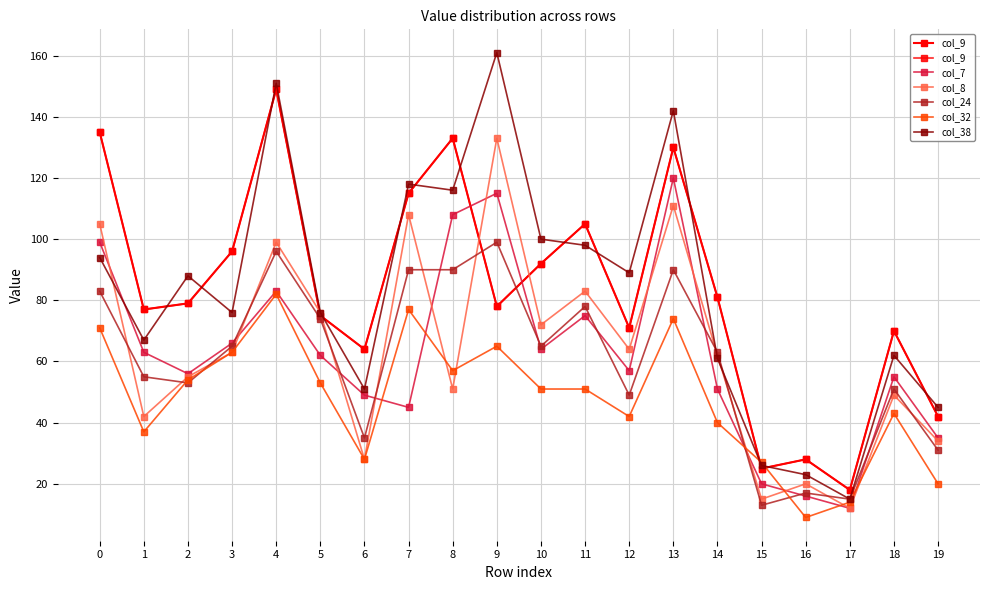

What is the minimum value shown in the chart?

9